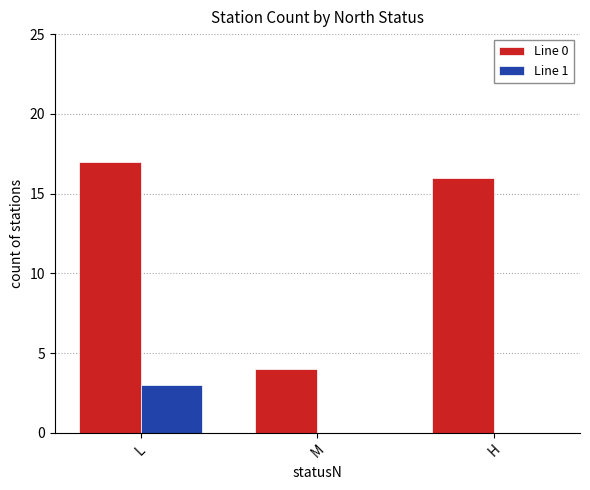

What is the spread (max minus min) of values at H?

16